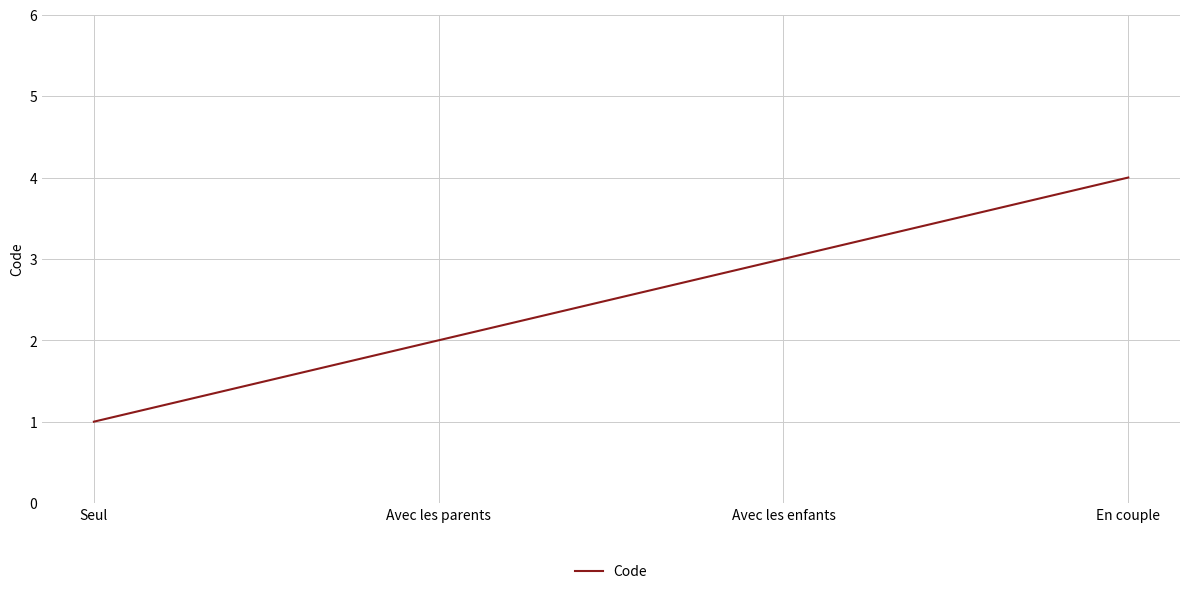

Rank the categories by value from lowest to highest.

Seul, Avec les parents, Avec les enfants, En couple